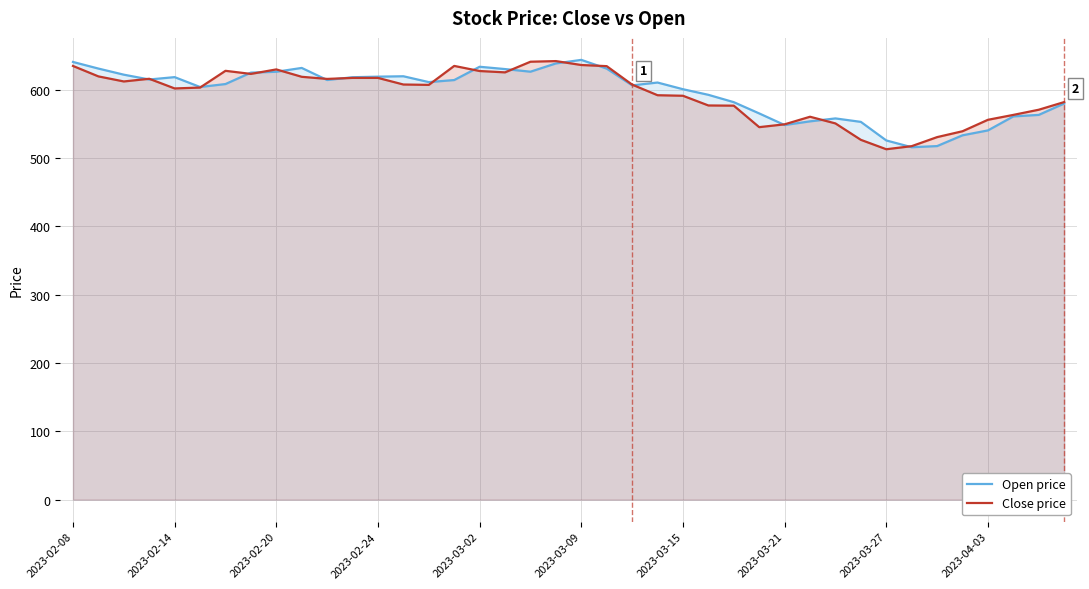

Where is Close price nearest to the value 577?

25